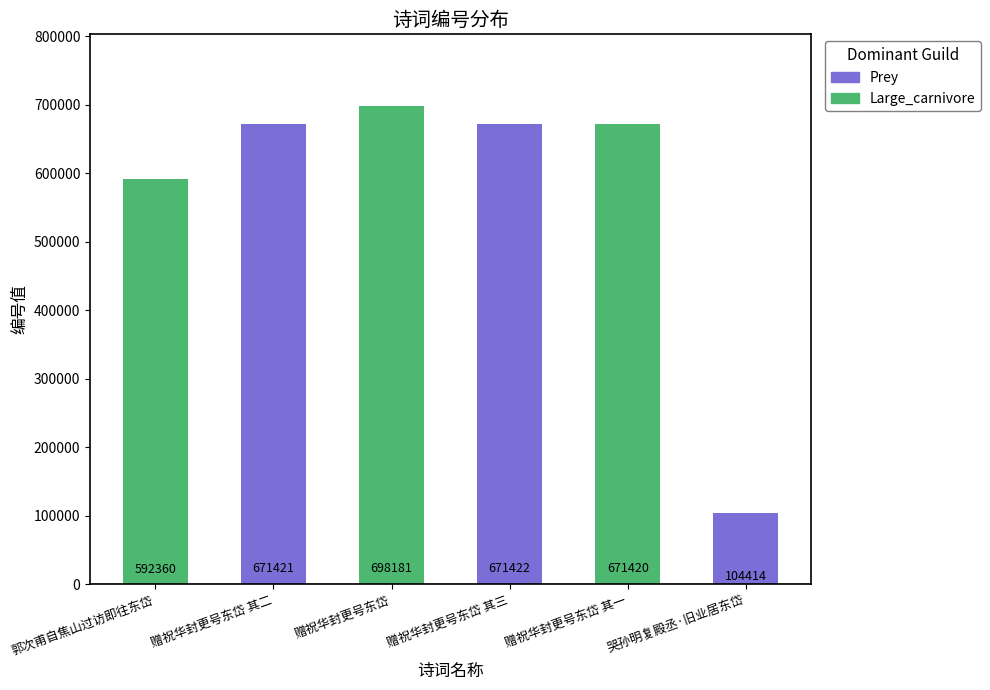

What value does the data have at 赠祝华封更号东岱 其一, to the nearest 100?

671400